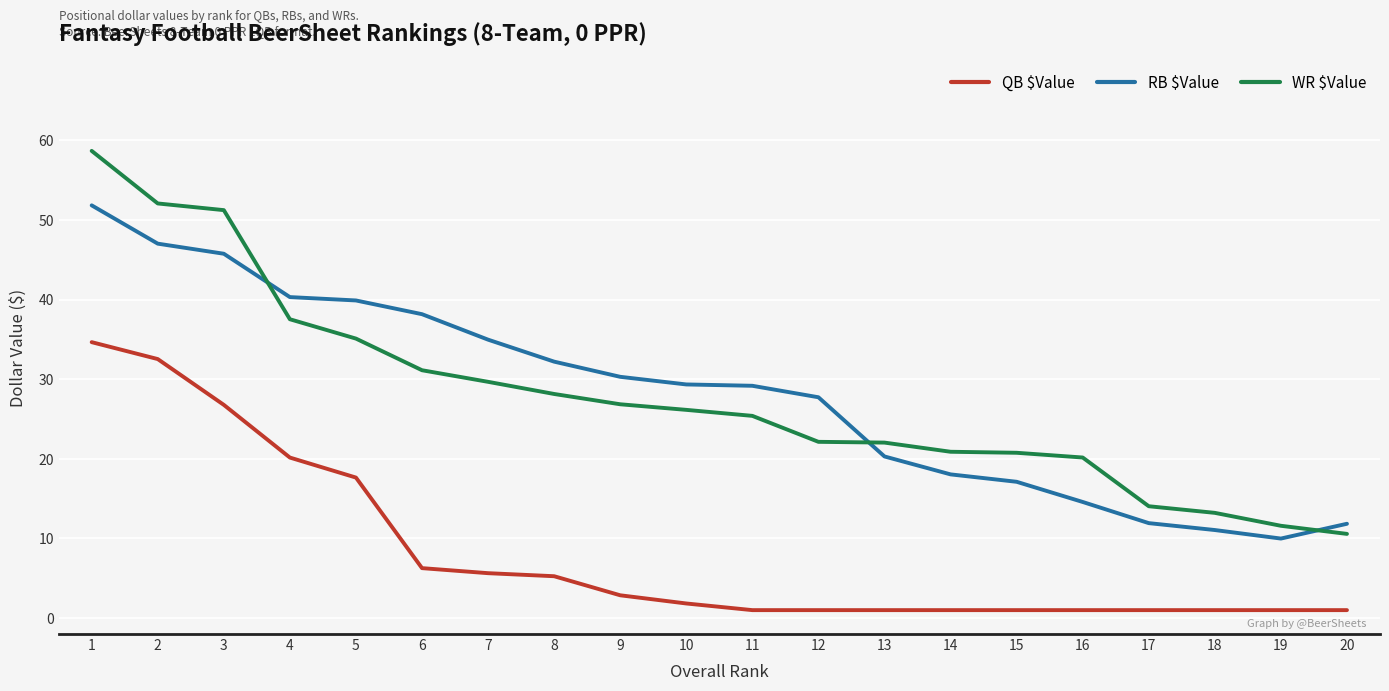

What is the difference between the RB $Value values at 3 and 4?

5.4